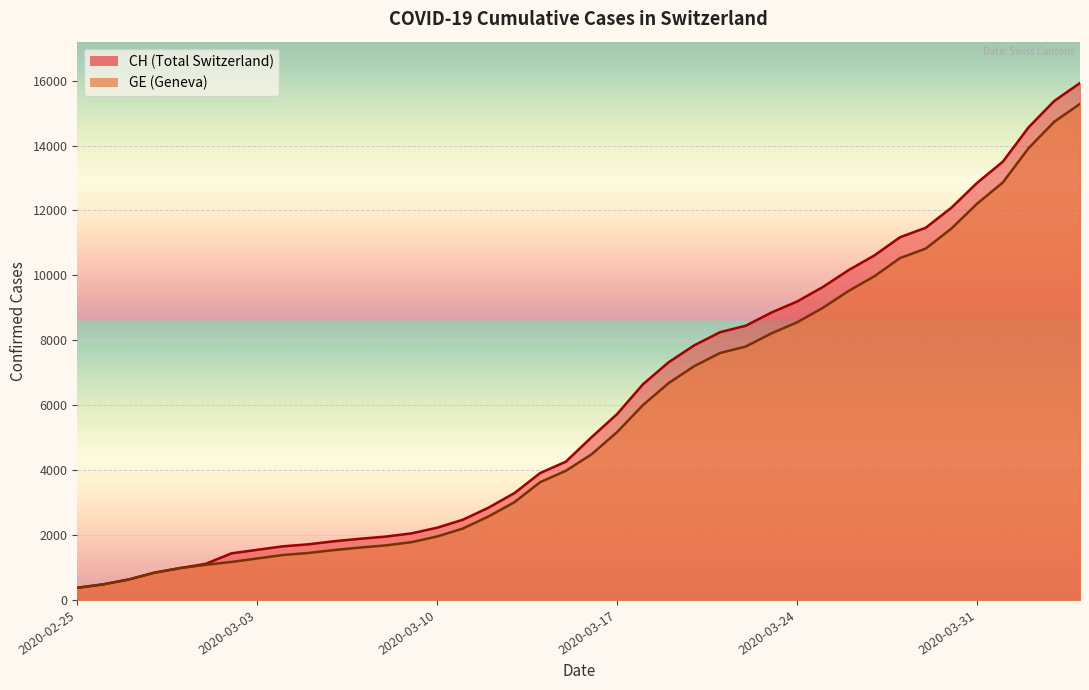

True or false: CH has a value of 14561 at 2020-04-02.

True